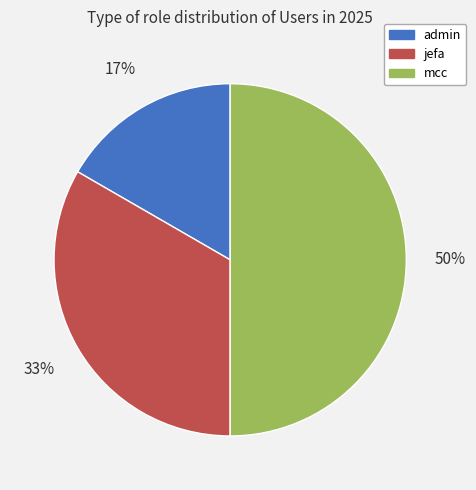

True or false: admin accounts for 11% of the total.

False